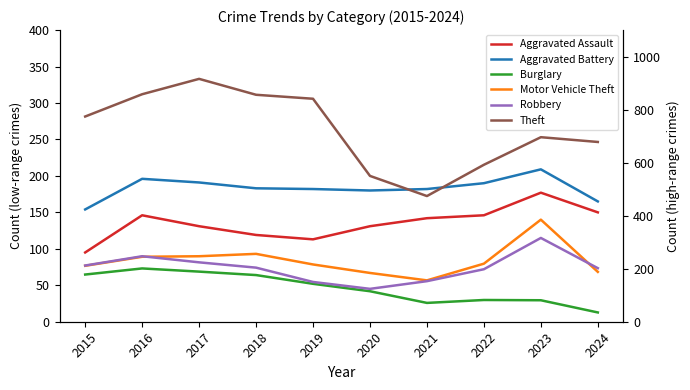

What is the total value across all series at 2024?

1418